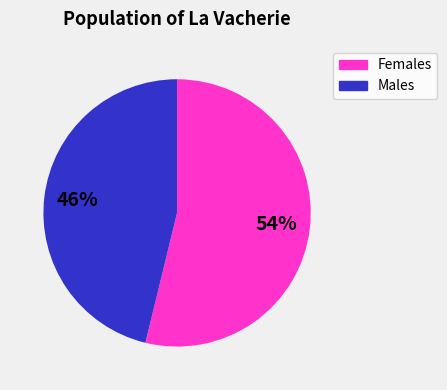

To the nearest percent, what is the difference between the largest and smallest slice percentages?

8%